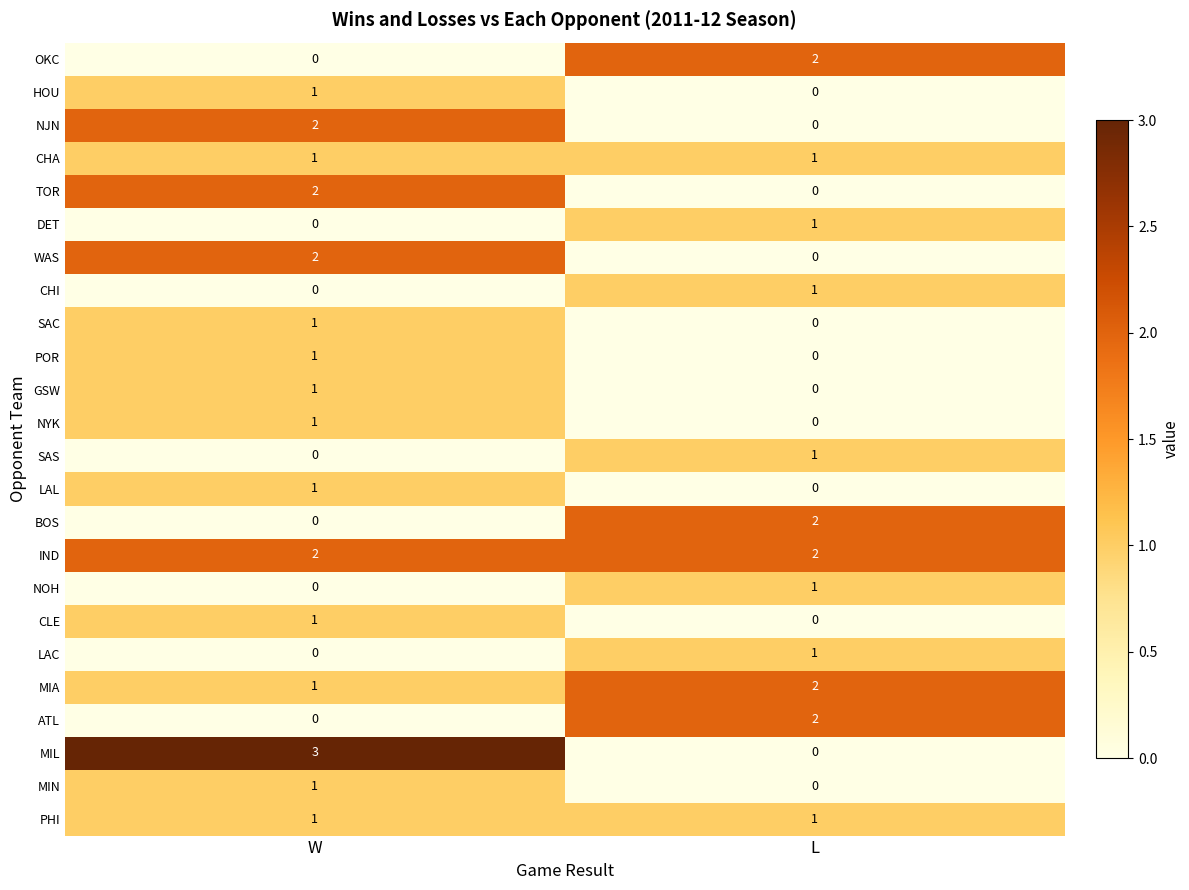

List the labels in order of NYK value, largest first.

W, L